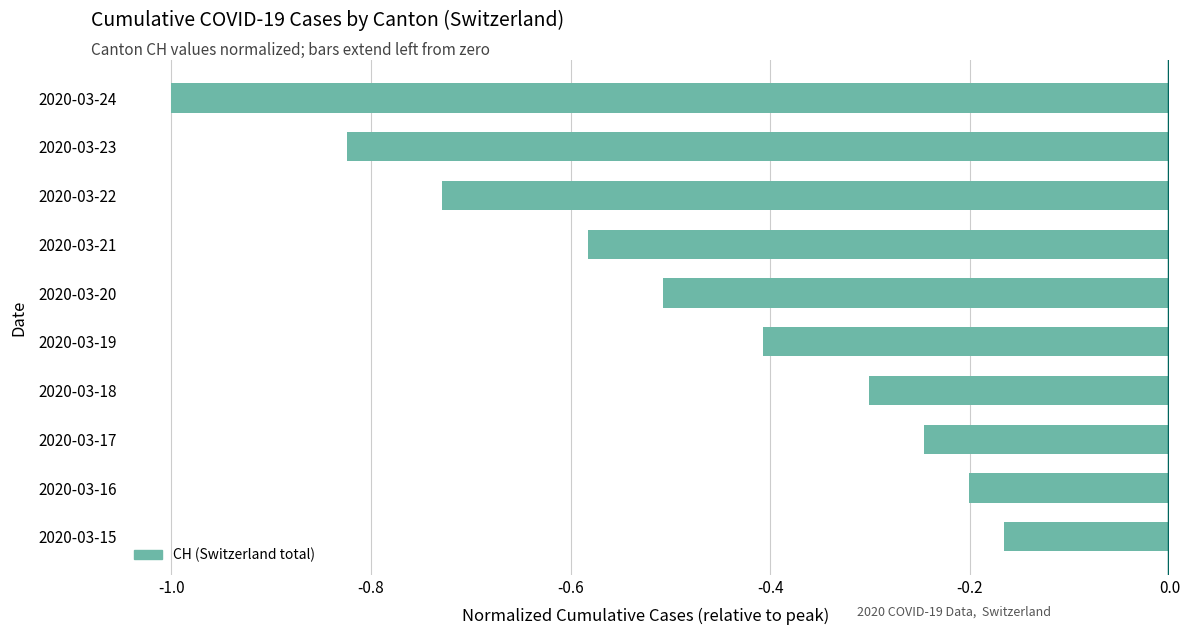

Does the chart contain stacked bars?

No